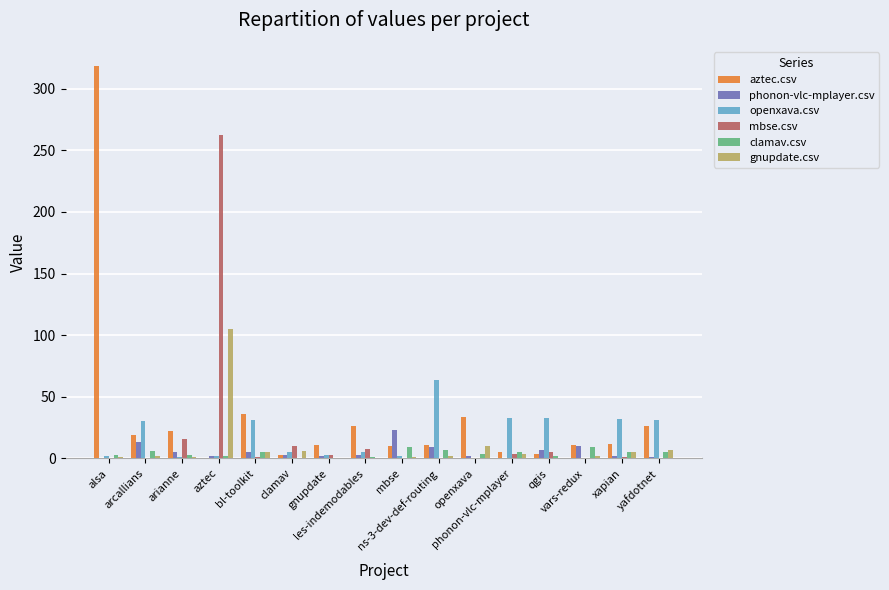

Which label corresponds to the smallest value in the chart?

aztec